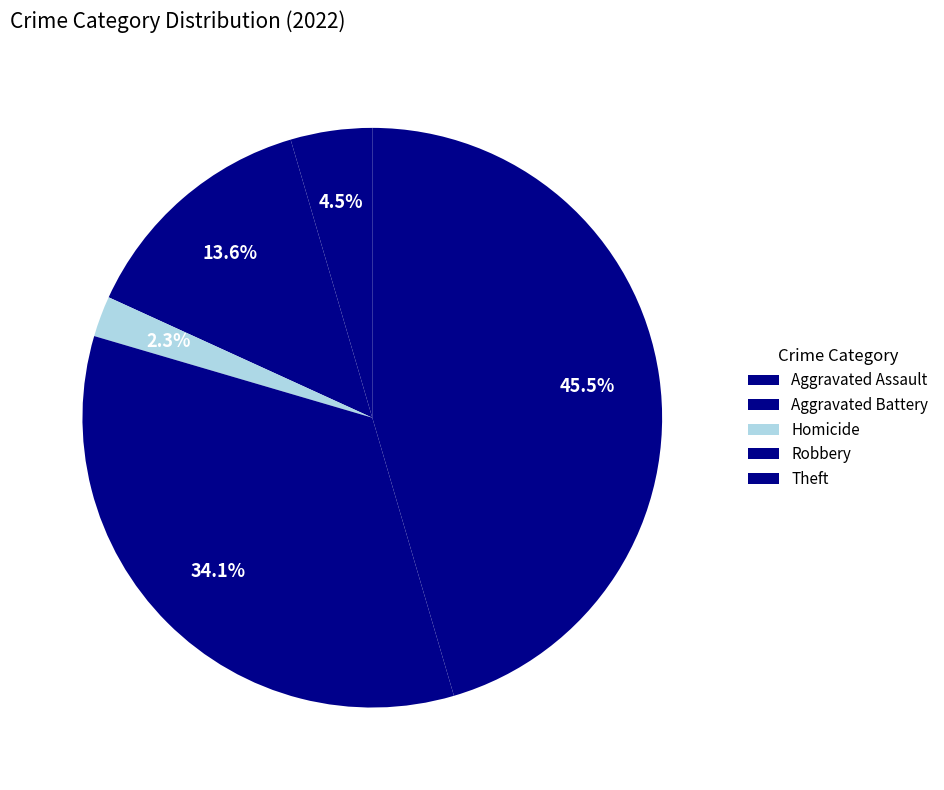

How many slices are in this pie chart?

5